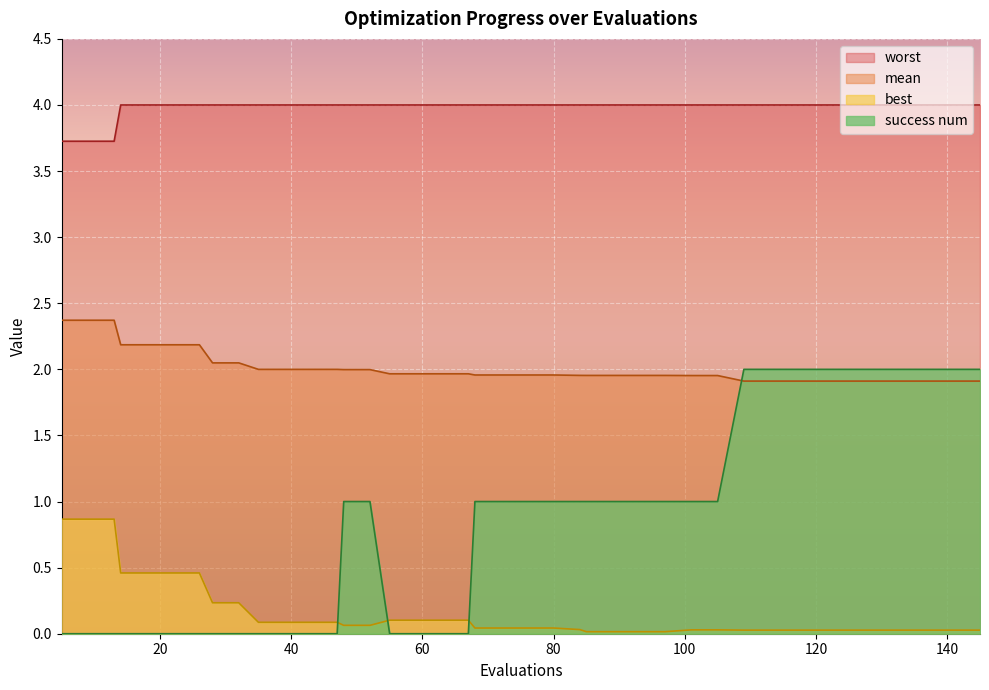

How many data points does each series have?

40